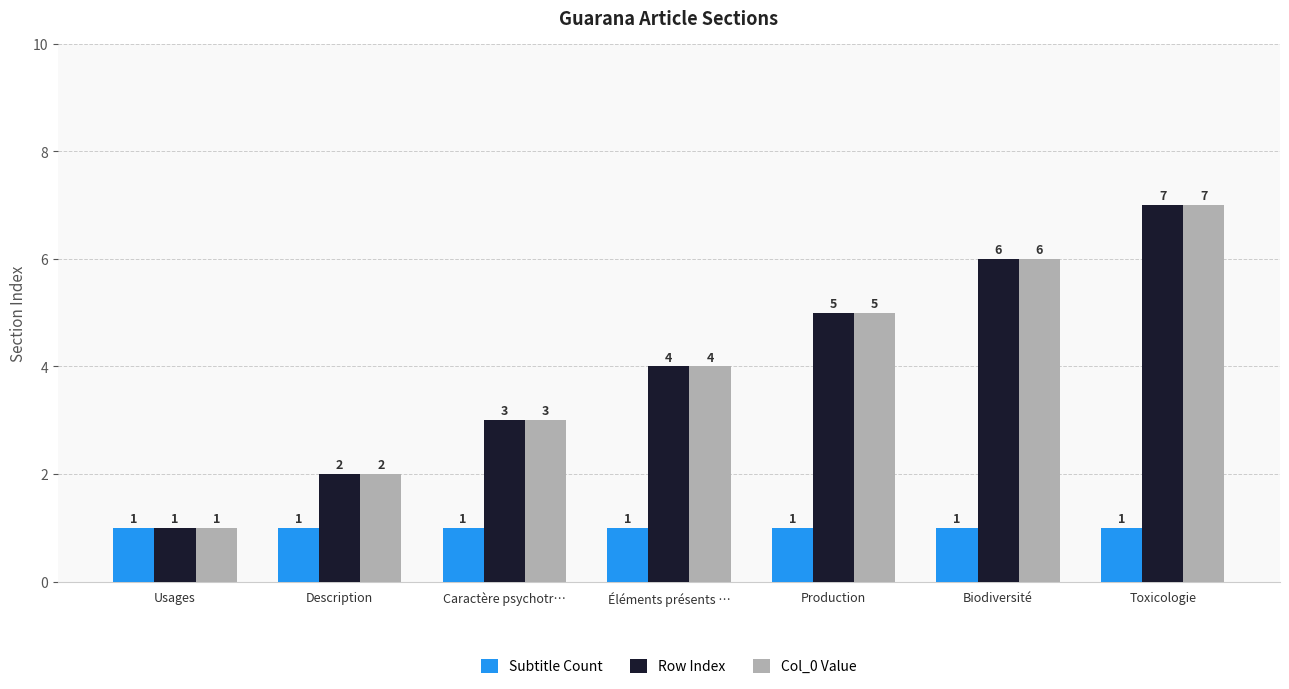

True or false: Row Index has a value of 2 at Biodiversité.

False